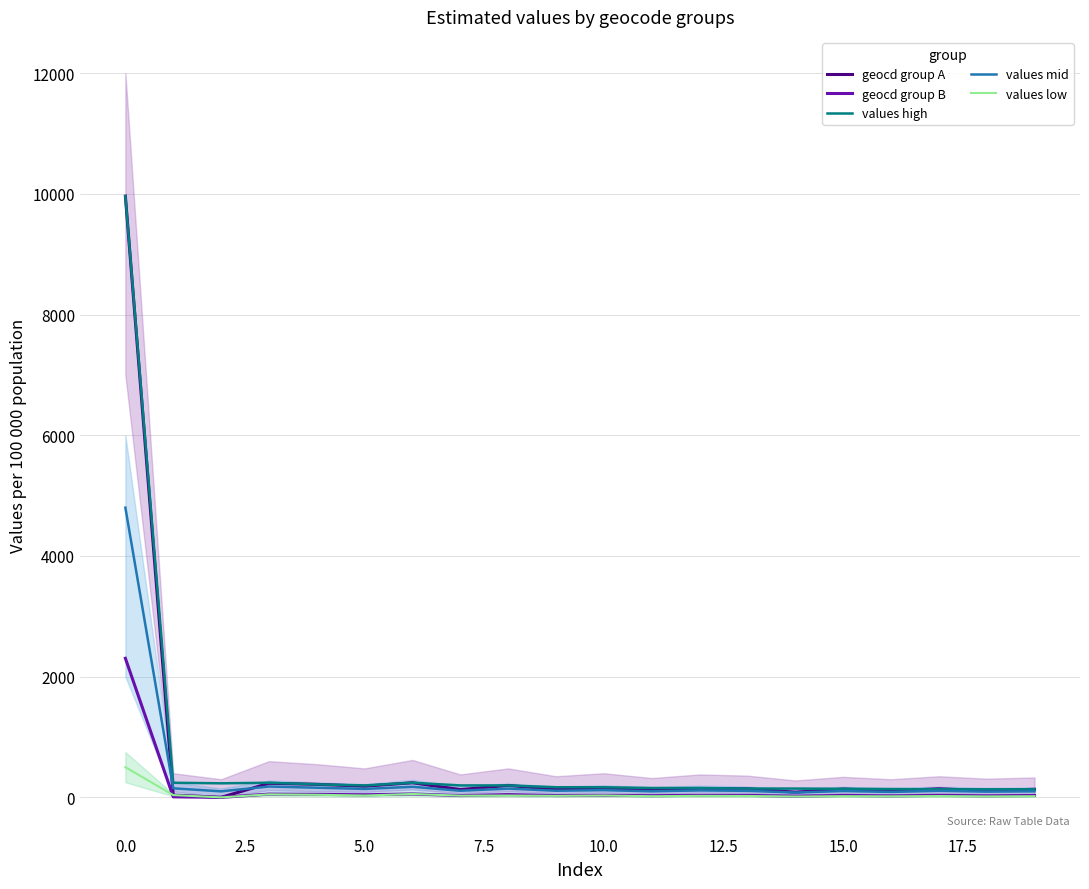

What is the maximum value for geocd group B?

2304